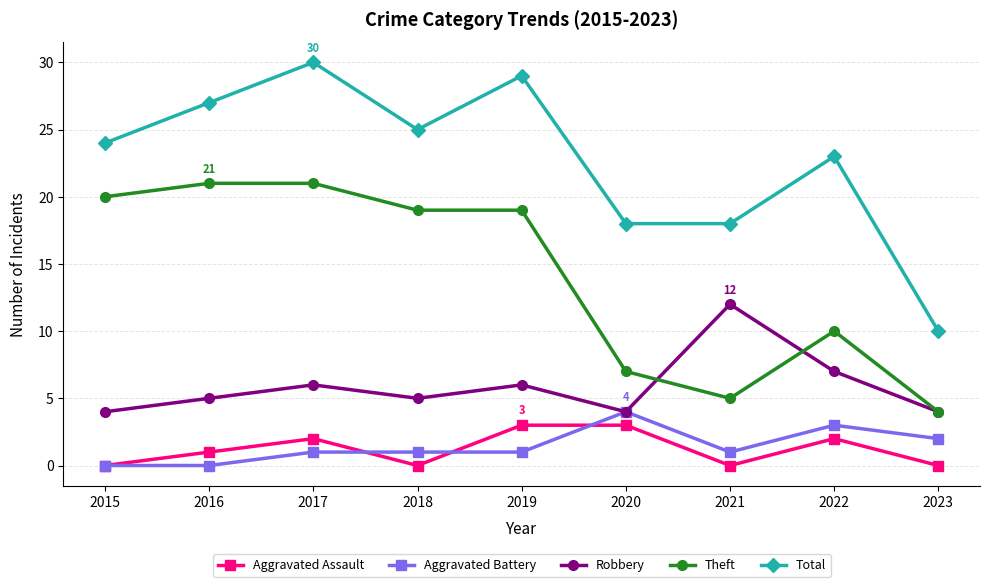

True or false: Robbery has a value of 6 at 2017.

True